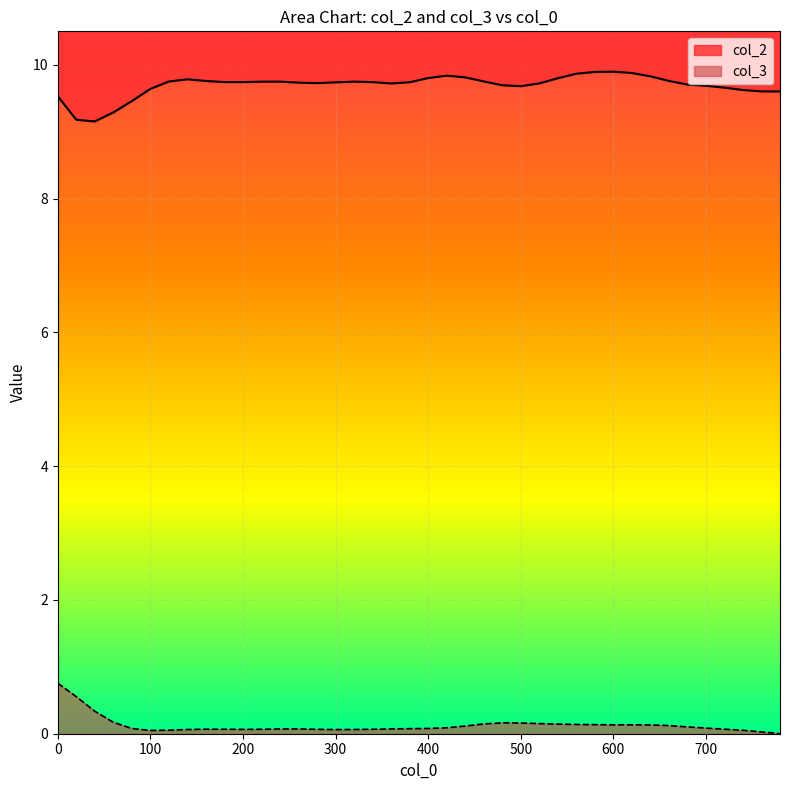

What is the value of the col_3 point at the 25th from the left?

0.2